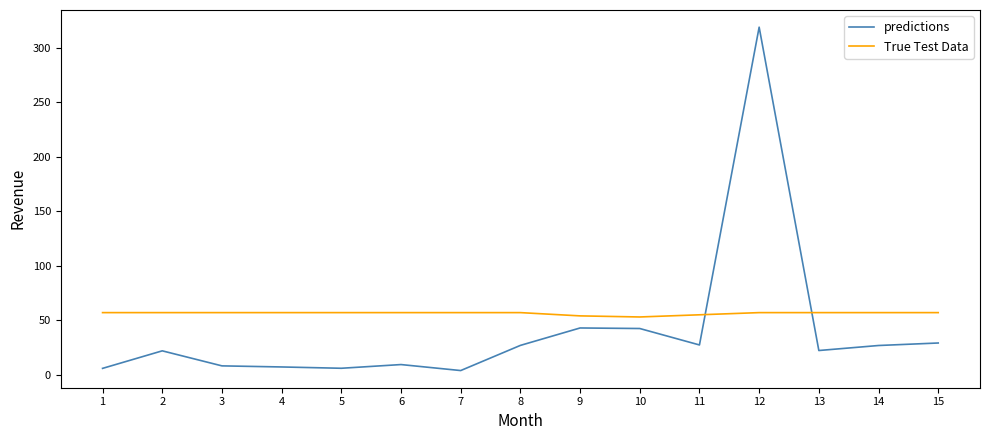

How many lines are shown in the chart?

2